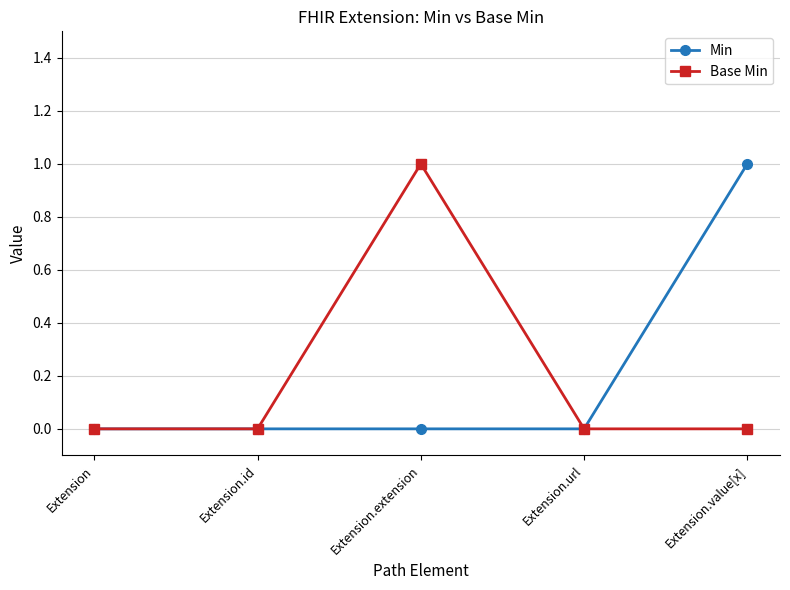

Does the chart display data point markers on the line(s)?

Yes